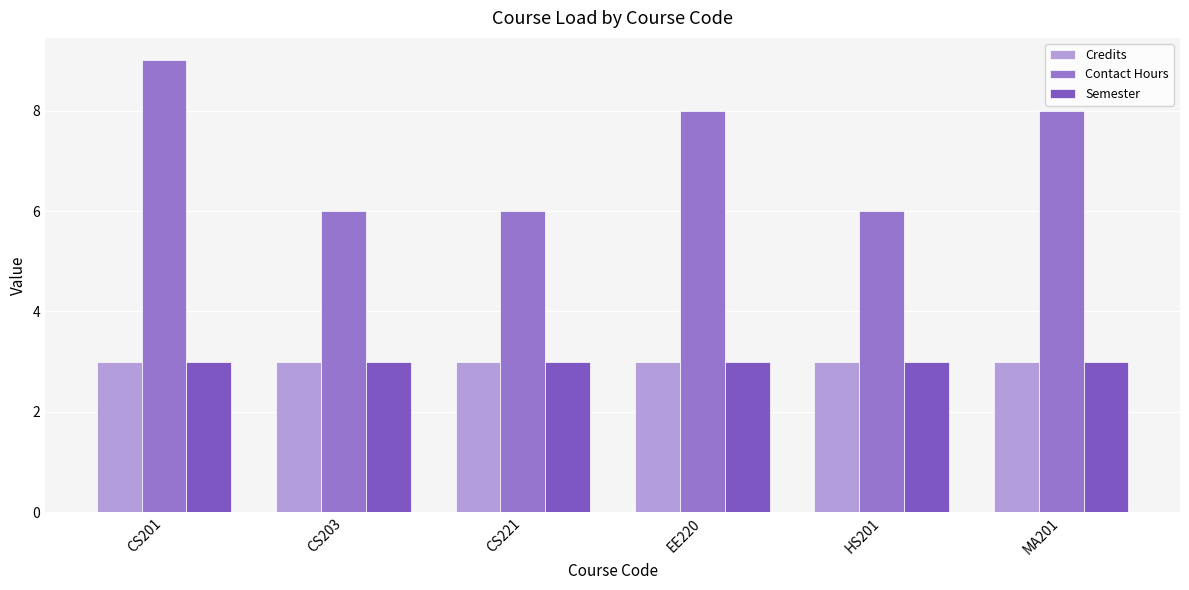

What is the label of the 5th bar from the left?

HS201